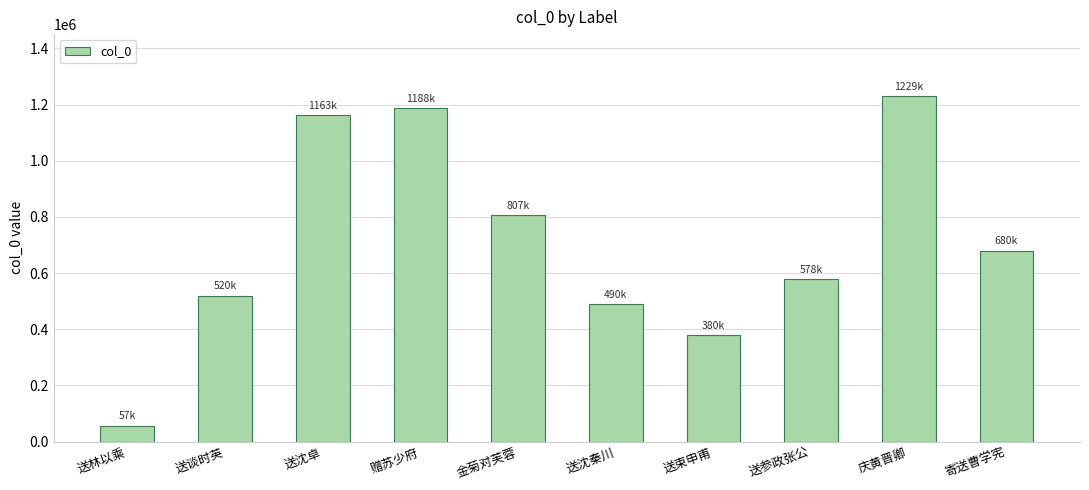

Approximately how many times larger is the value at 送参政张公 compared to 庆黄晋卿?

0.5